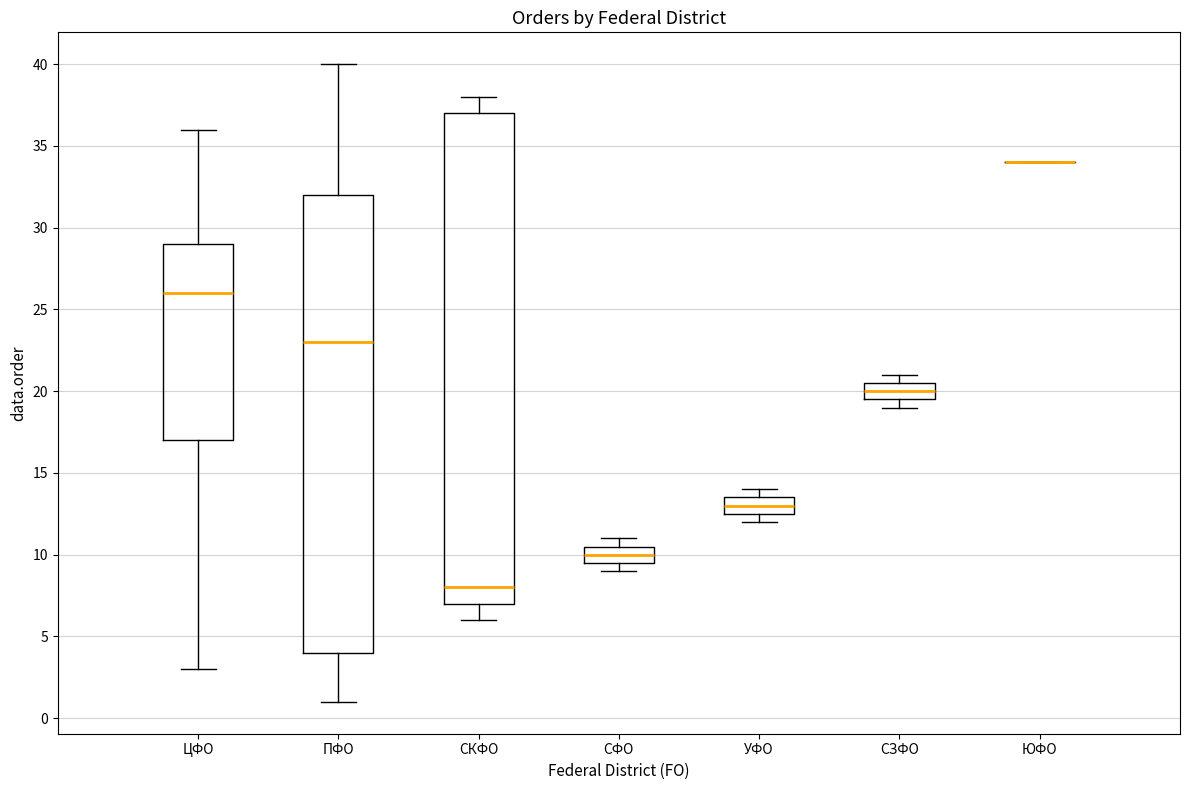

Reading left to right, transcribe this box plot: for each box, give where its median line is, the range the box spans, and where its two whiskers end, as read against the y-axis. The values are not printed on the chart, so give them approximately, as read against the axis.

ЦФО: median 26.0, box 17.0 to 29.0, whiskers 3.0 to 36.0
ПФО: median 23.0, box 4.0 to 32.0, whiskers 1.0 to 40.0
СКФО: median 8.0, box 7.0 to 37.0, whiskers 6.0 to 38.0
СФО: median 10.0, box 9.5 to 10.5, whiskers 9.0 to 11.0
УФО: median 13.0, box 12.5 to 13.5, whiskers 12.0 to 14.0
СЗФО: median 20.0, box 19.5 to 20.5, whiskers 19.0 to 21.0
ЮФО: box collapsed to a line at 34.0, whiskers 34.0 to 34.0